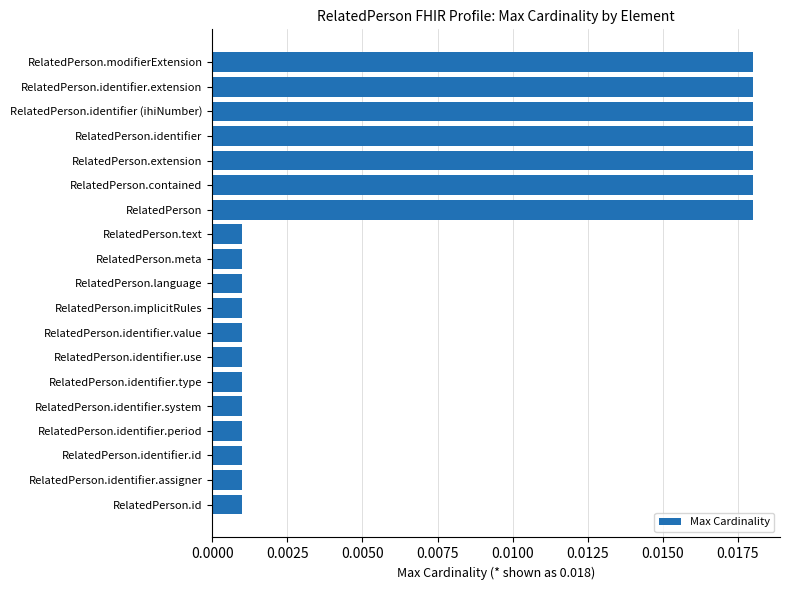

What position from the top is RelatedPerson.identifier.extension?

2